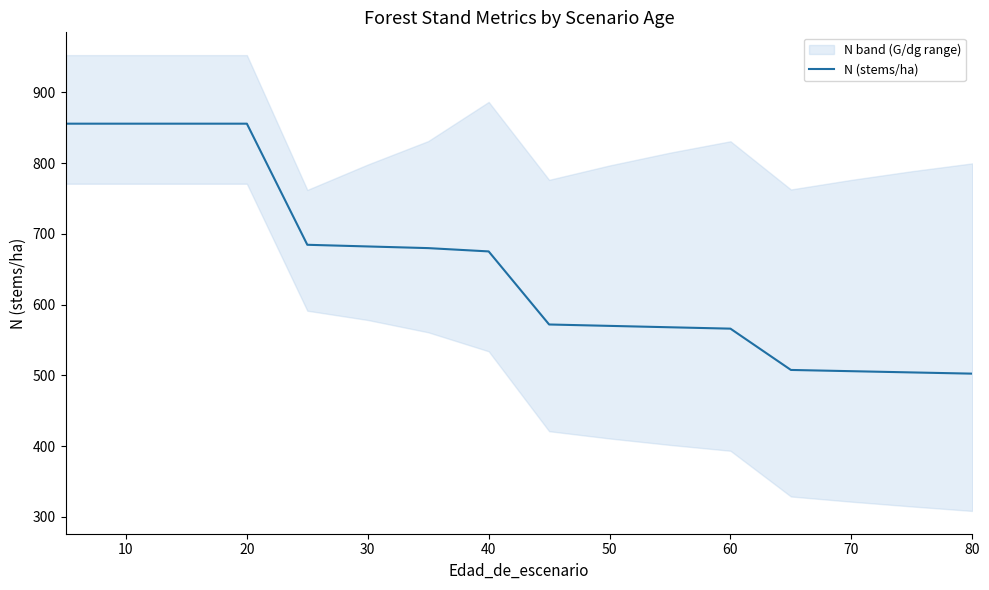

The value of N (stems/ha) at 50 is 570.1. True or false?

True